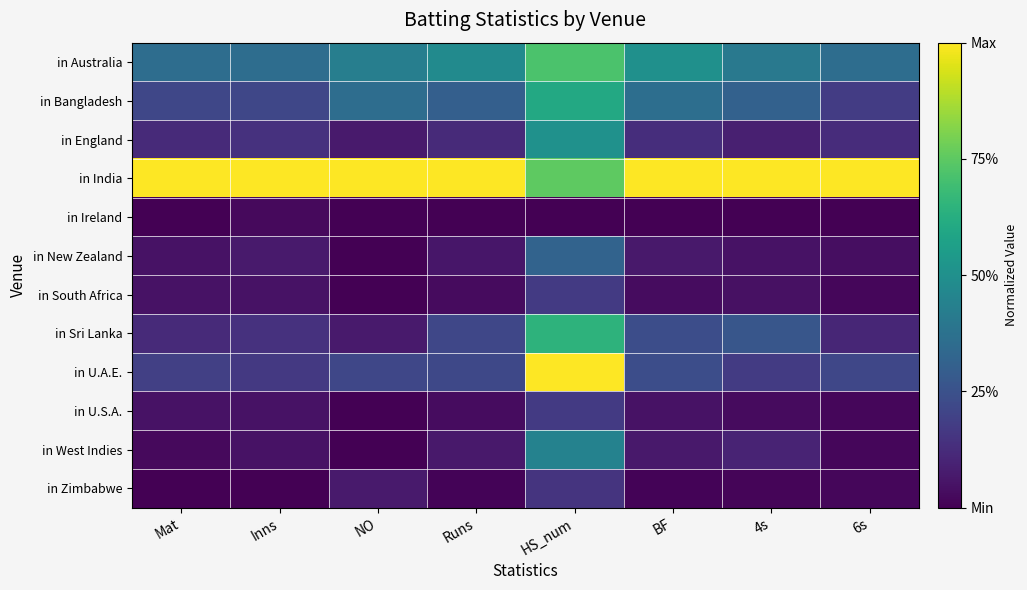

What is the greatest value displayed?

1.0